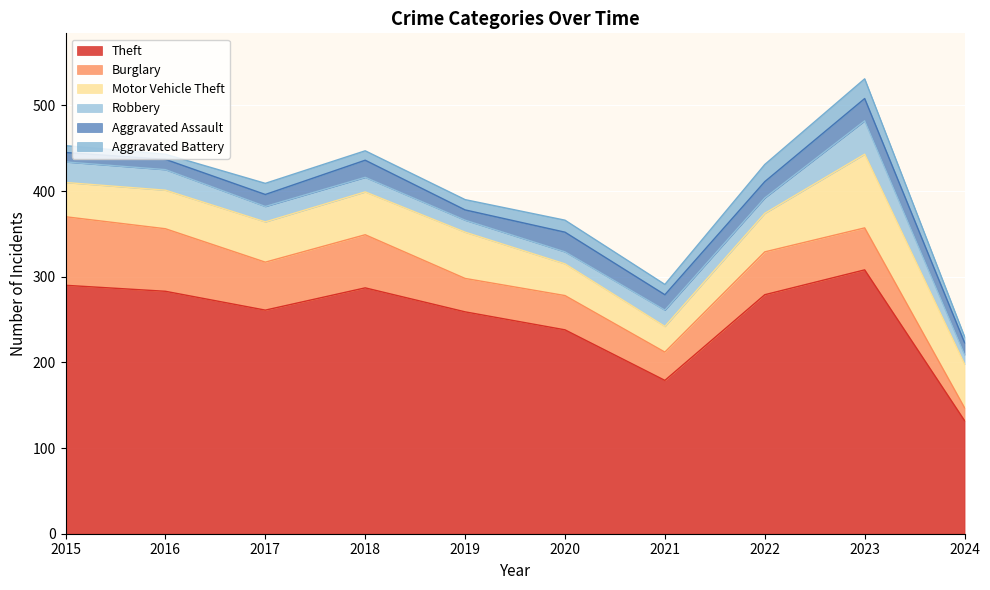

Which series ends up on top after the final intersection of Robbery and Aggravated Assault?

Aggravated Assault